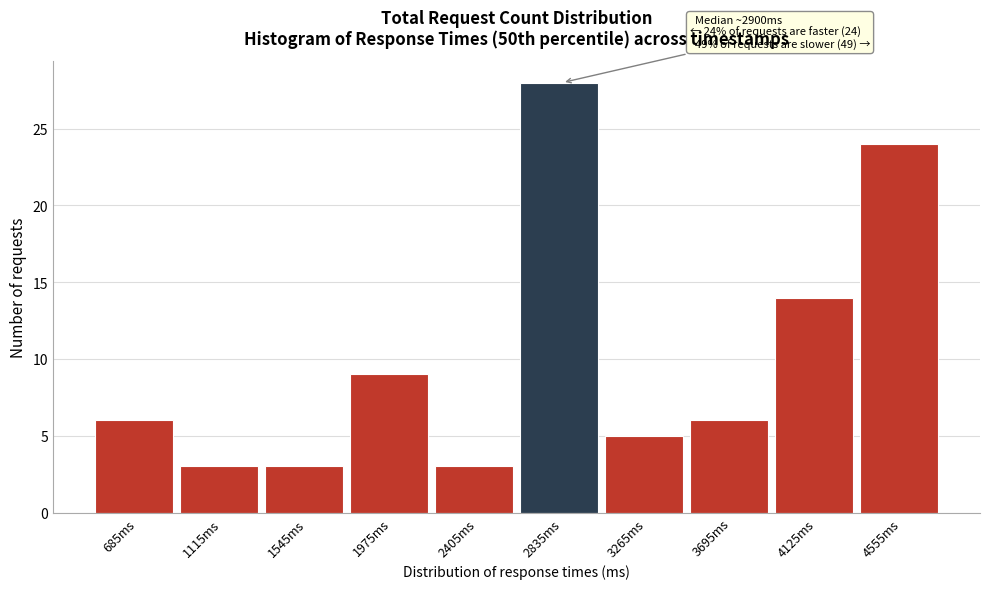

Over which range of the x-axis is the bar tallest?

2620 to 3050